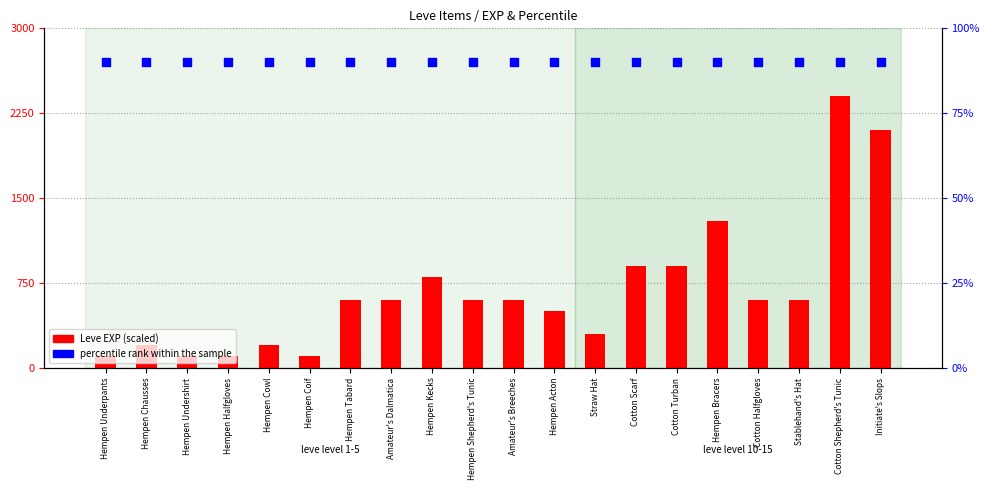

Which series reaches the minimum Y coordinate?

percentile rank within the sample